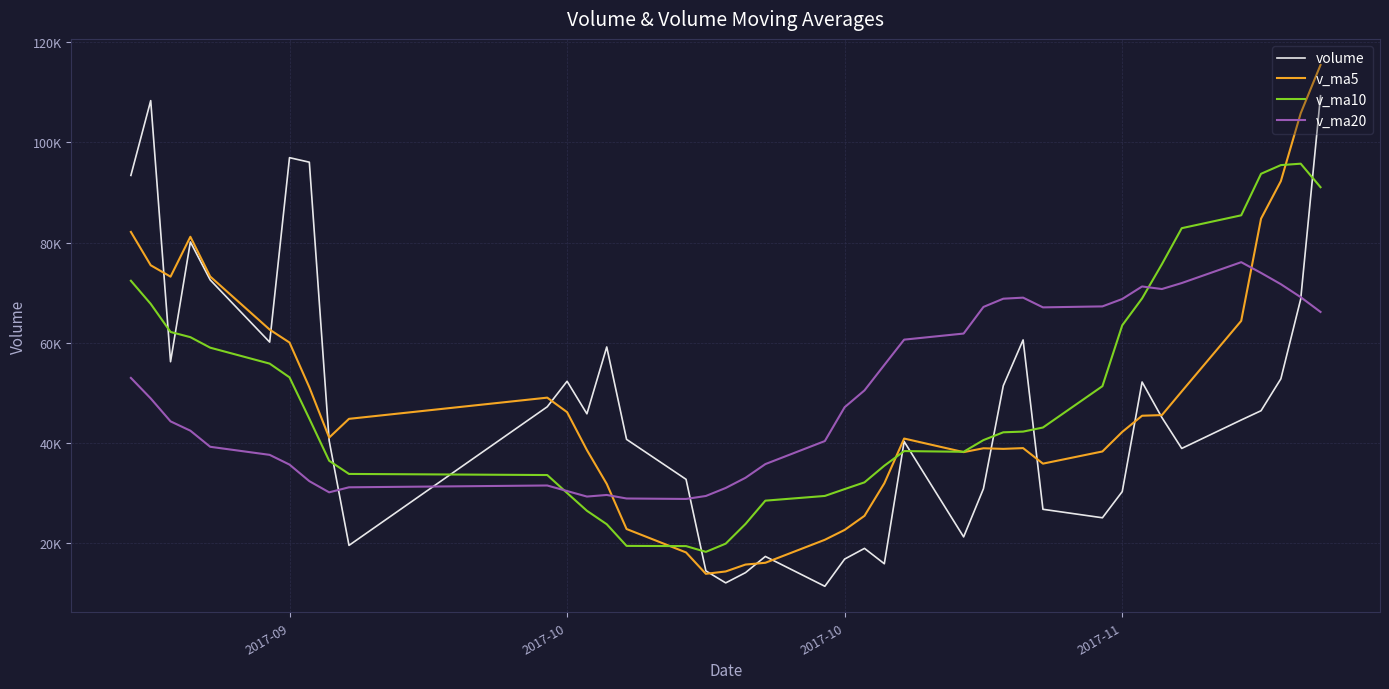

List the series in order of their peak value, highest first.

v_ma5, volume, v_ma10, v_ma20